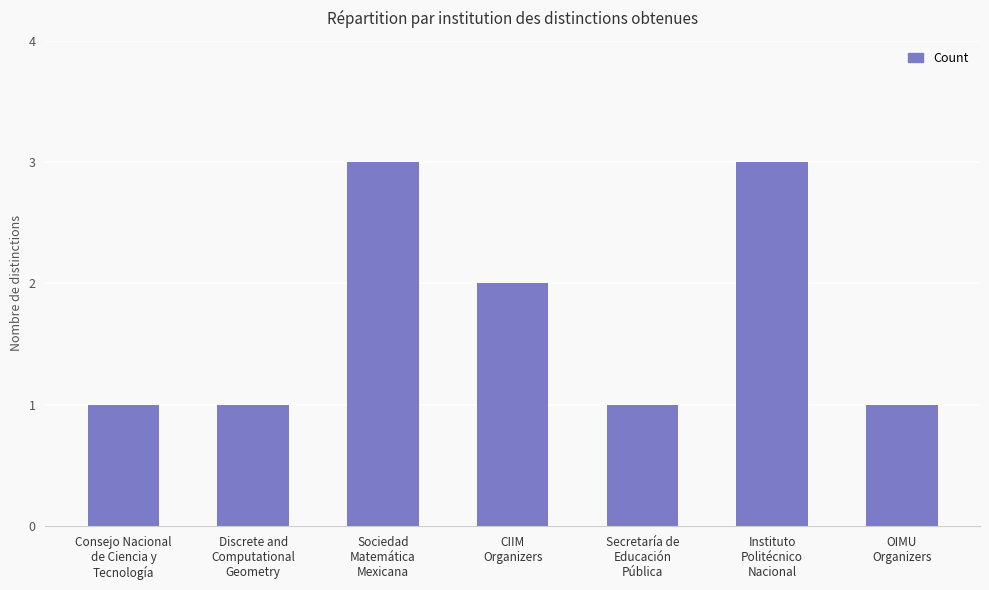

Are the bars horizontal?

No